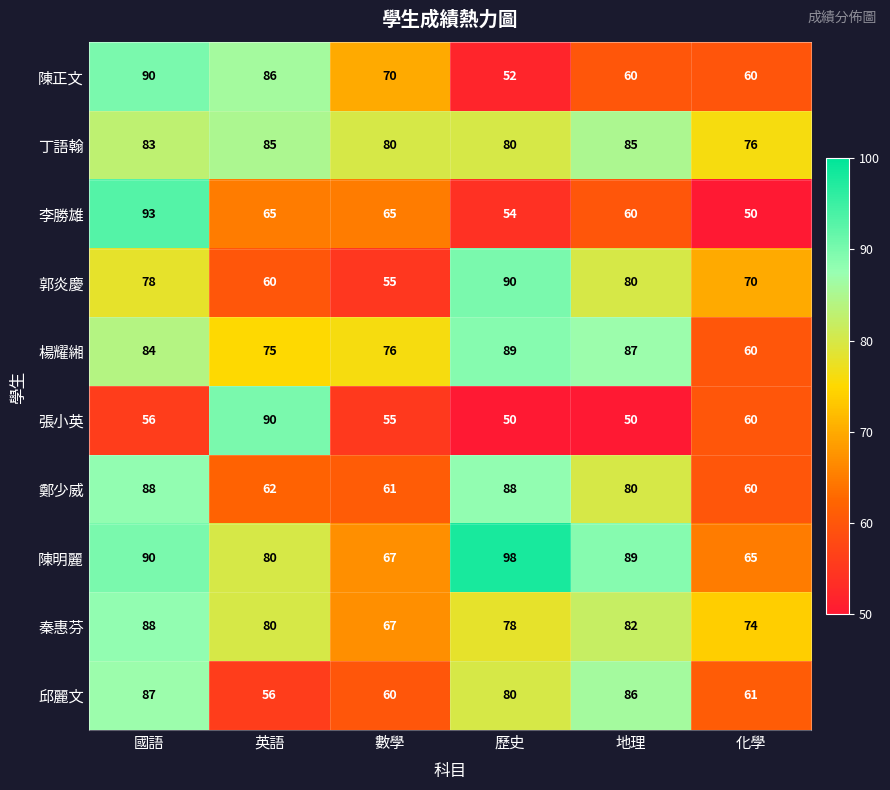

Rank the categories by 陳明麗 value from lowest to highest.

化學, 數學, 英語, 地理, 國語, 歷史